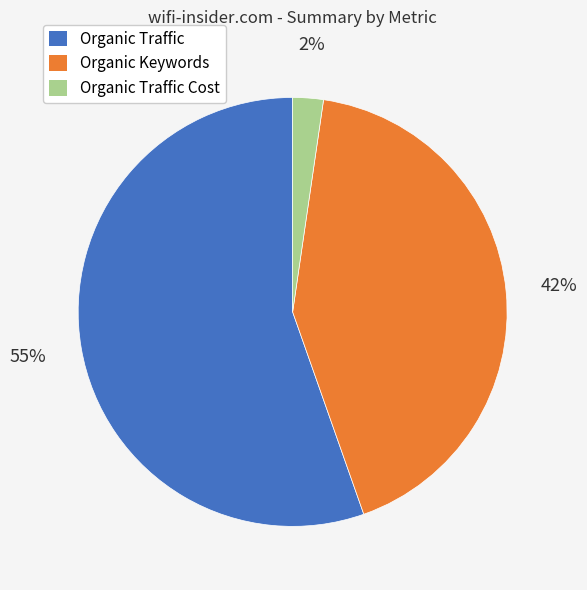

Which slice is the largest?

Organic Traffic